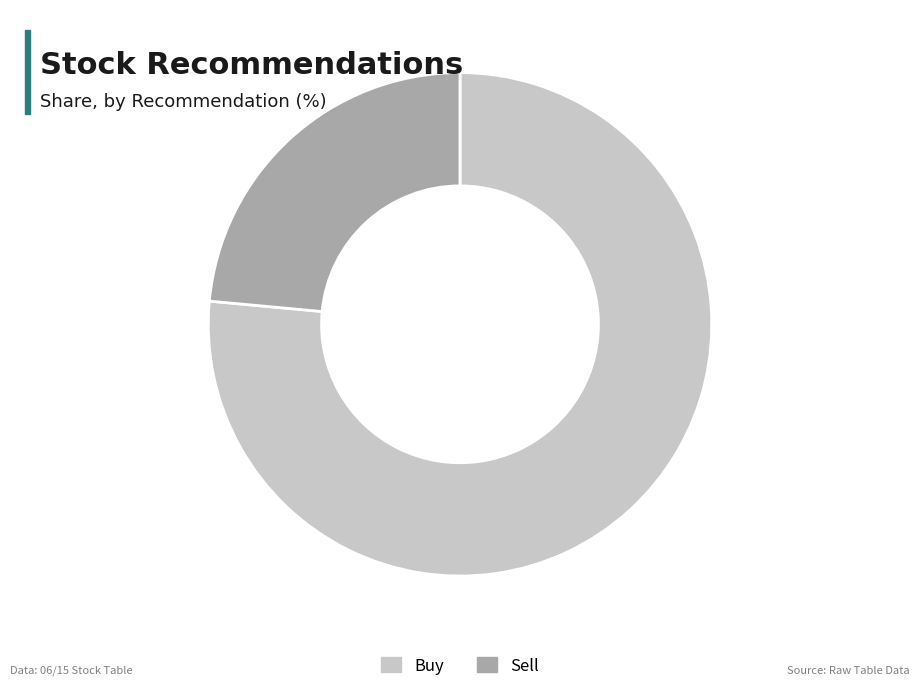

Do Sell and Buy together represent more than half of the pie?

Yes